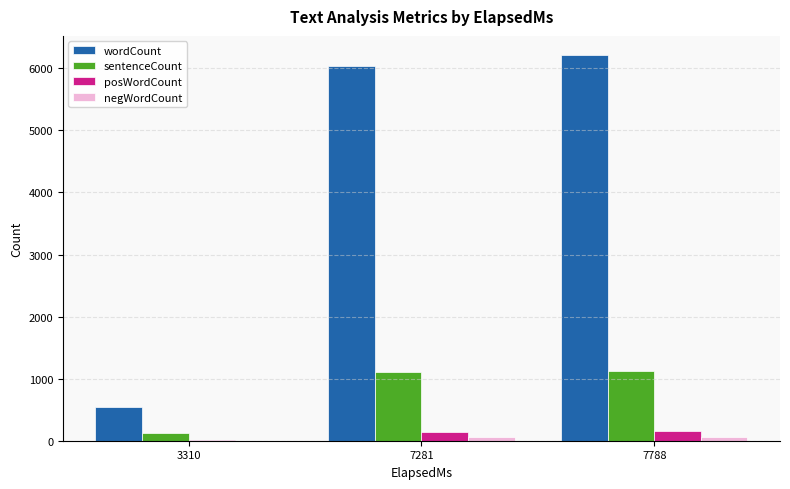

Is the value of sentenceCount at 7788 greater than the value of wordCount at 7788?

No